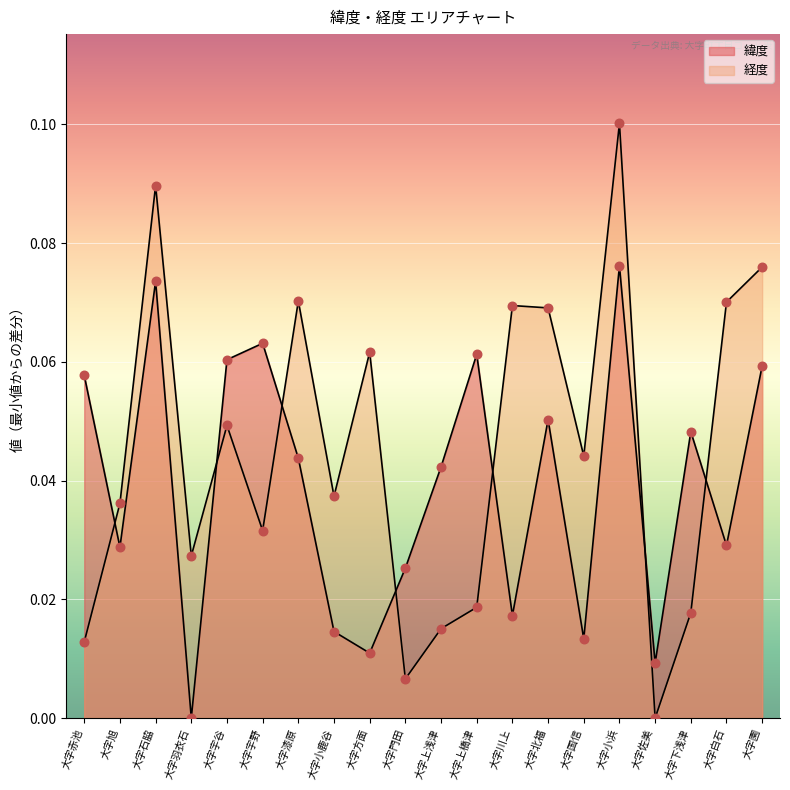

What are all the series names shown in the legend?

緯度, 経度